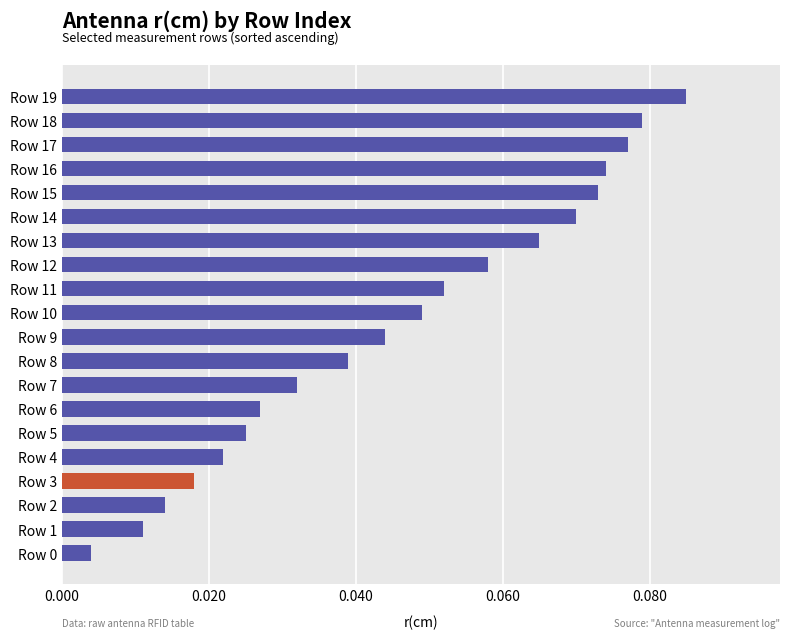

Which has a higher value, Row 6 or Row 8?

Row 8